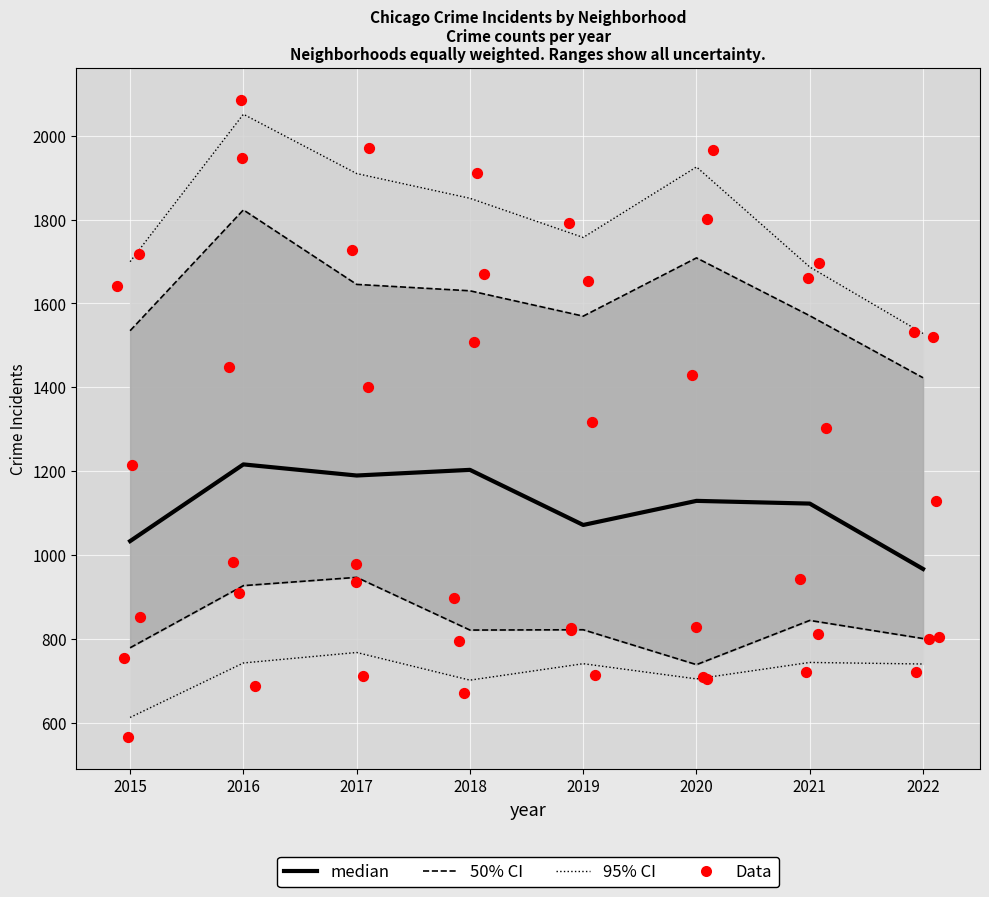

Which series contains the lowest Y value?

95% CI